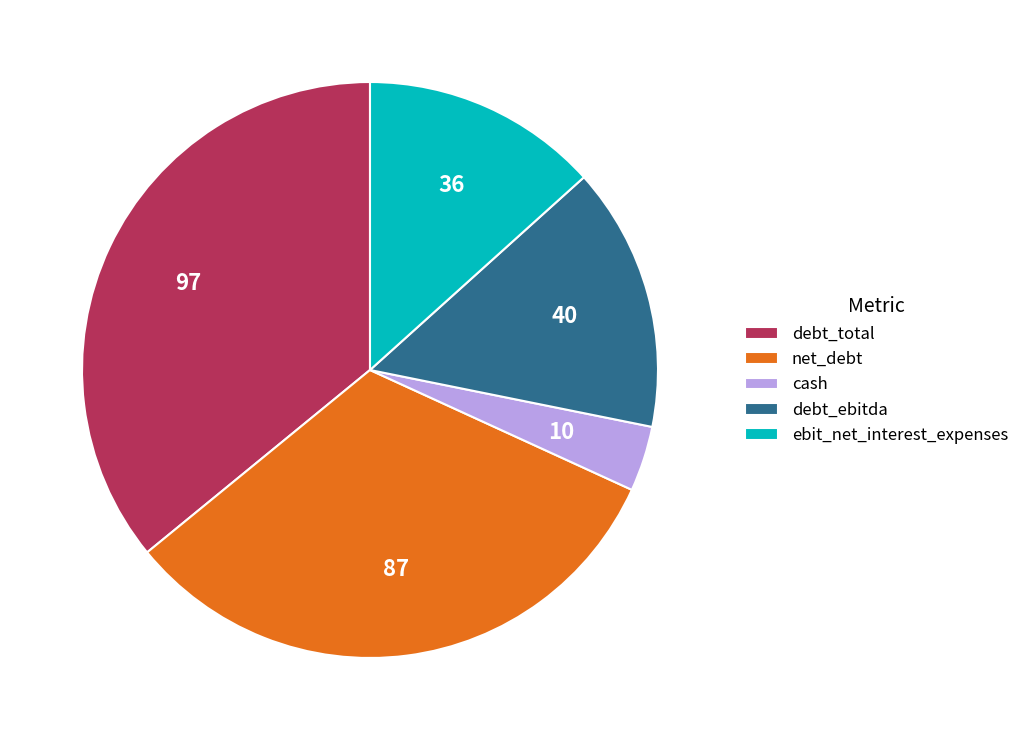

Is it true that debt_total is 36% of the pie?

True